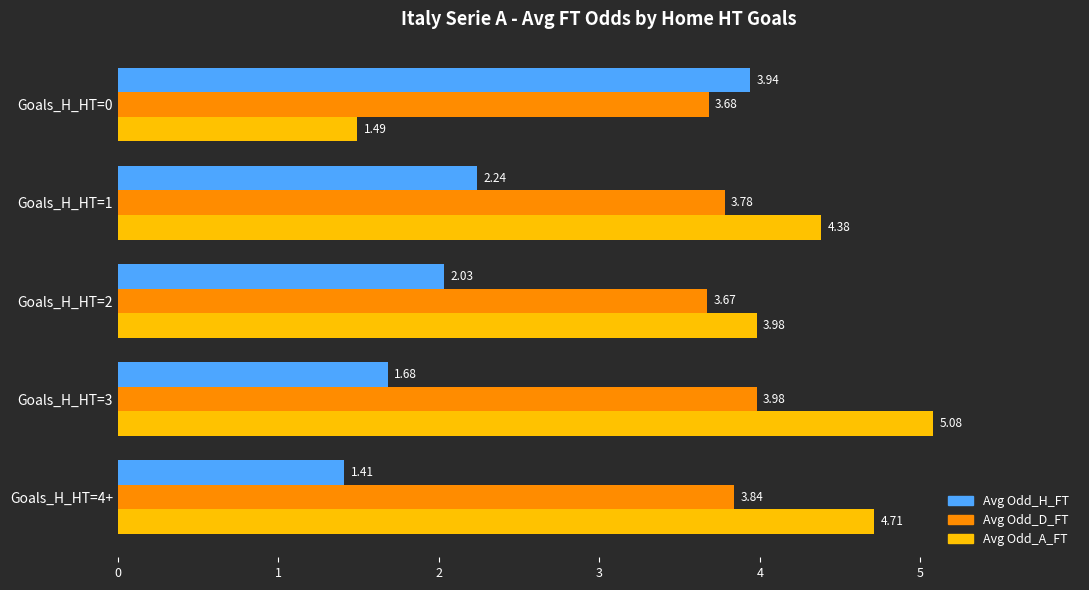

Rank the categories by Avg Odd_A_FT value from lowest to highest.

Goals_H_HT=0, Goals_H_HT=2, Goals_H_HT=1, Goals_H_HT=4+, Goals_H_HT=3